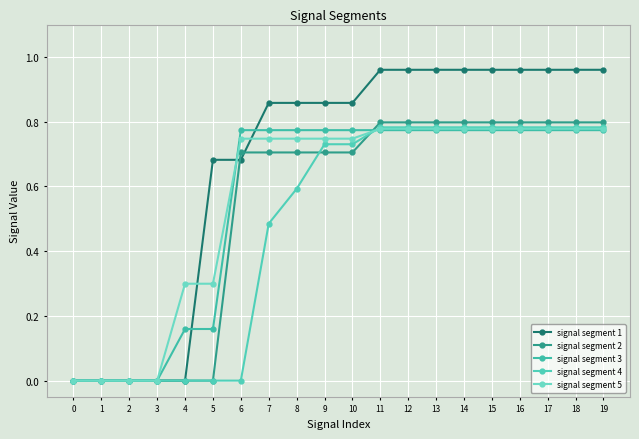

Is it true that signal segment 5 equals 0.5 at 8?

False